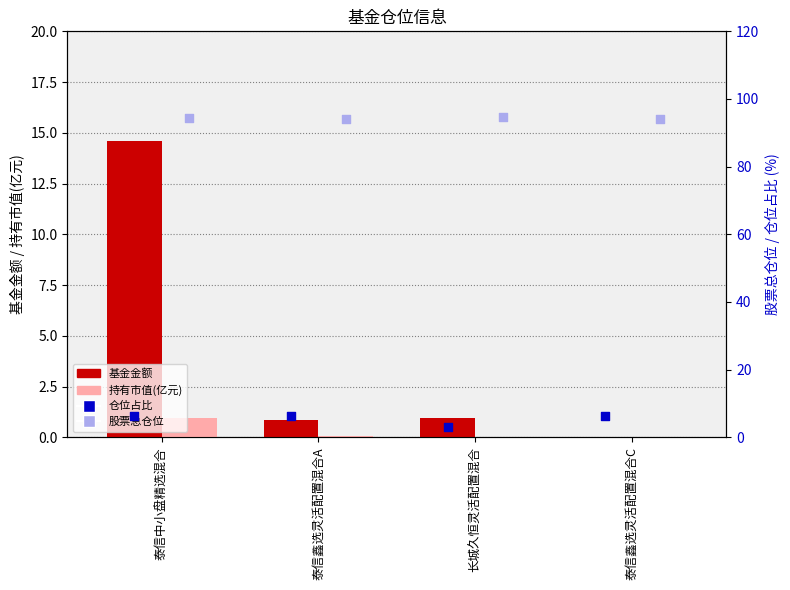

Which series contains the highest Y value?

股票总仓位